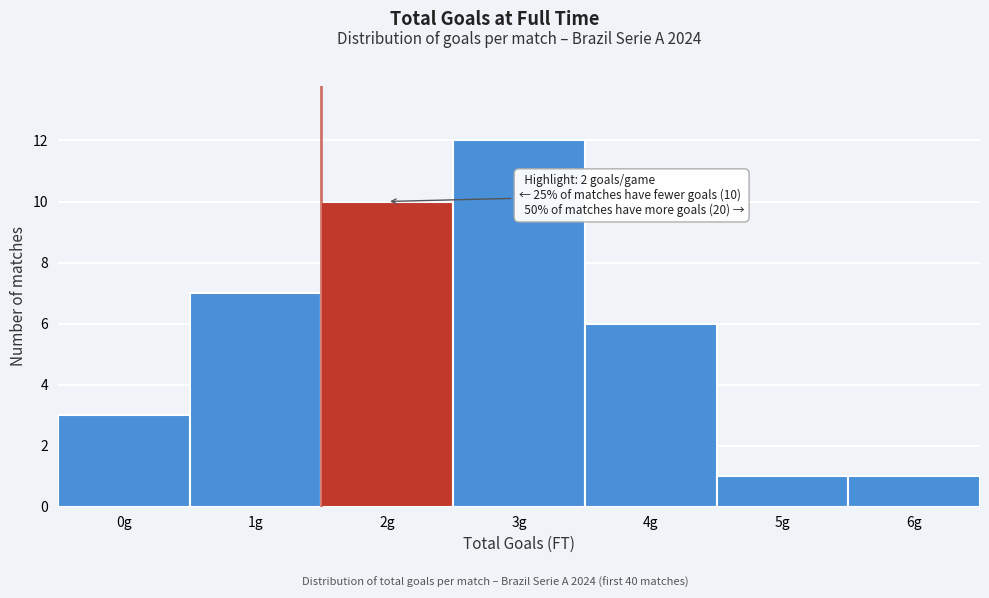

Reading left to right, what are all the values shown in this chart?

0g=3	1g=7	2g=10	3g=12	4g=6	5g=1	6g=1